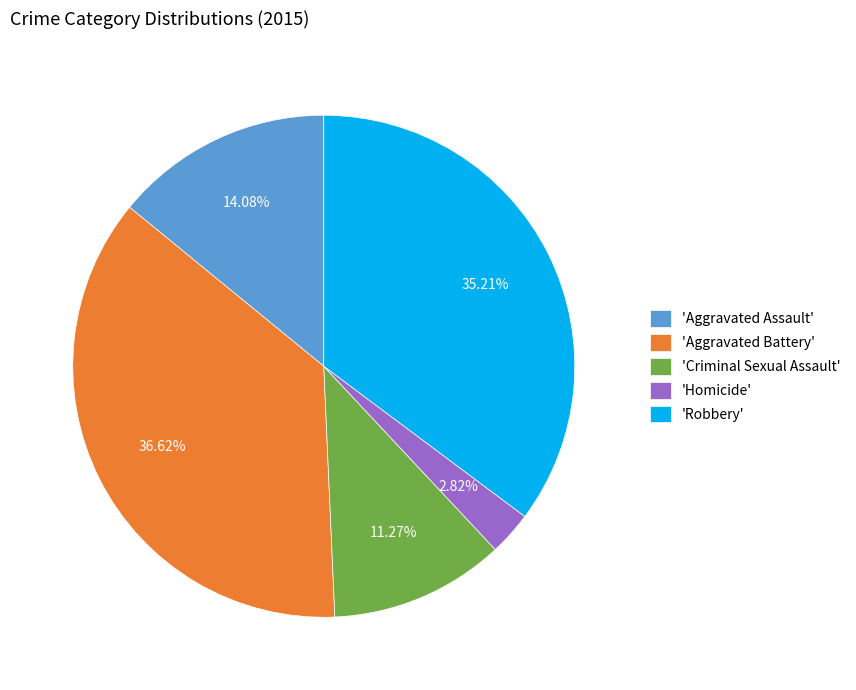

Rank the categories by value from lowest to highest.

'Homicide', 'Criminal Sexual Assault', 'Aggravated Assault', 'Robbery', 'Aggravated Battery'